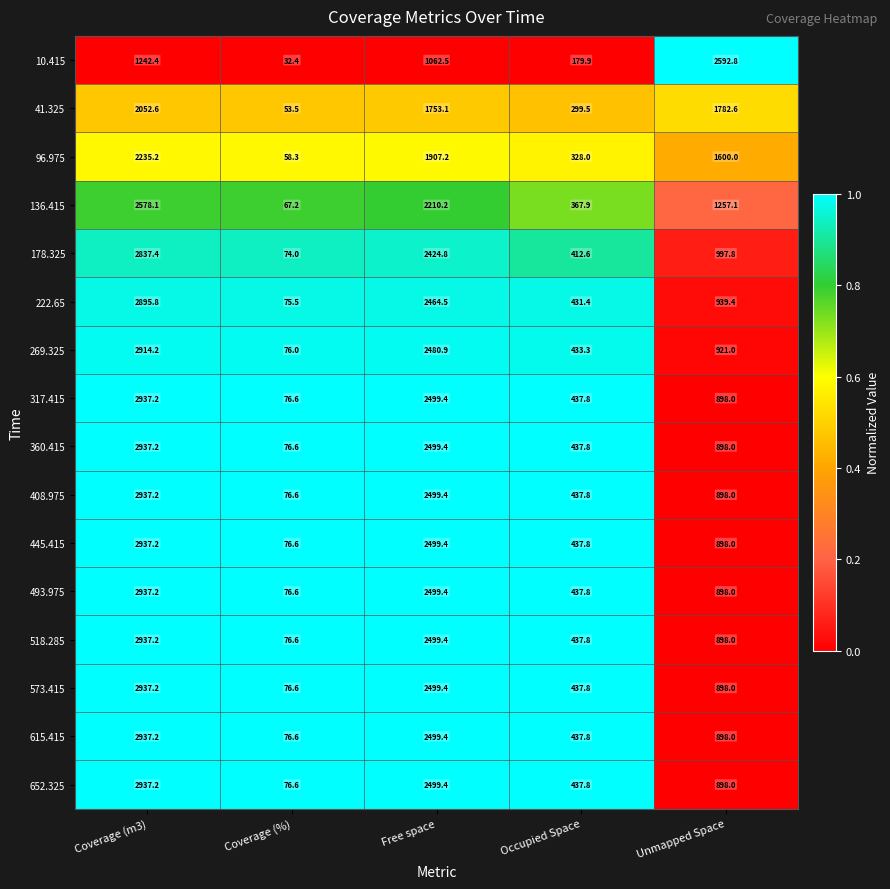

True or false: 445.415 has a value of 437.8 at Occupied Space.

True